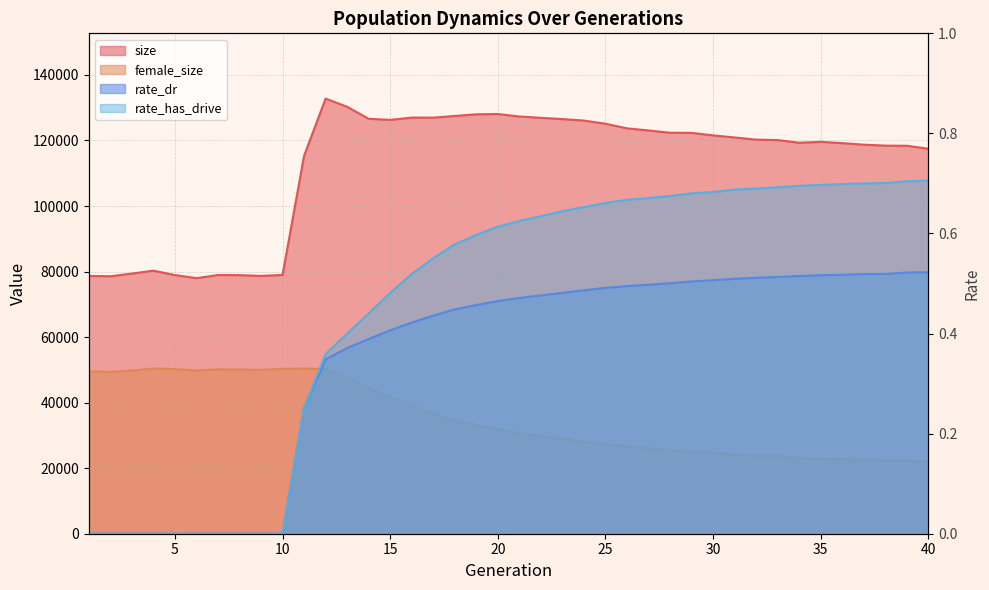

Rank the series by their maximum value, from lowest to highest.

rate_dr, rate_has_drive, female_size, size